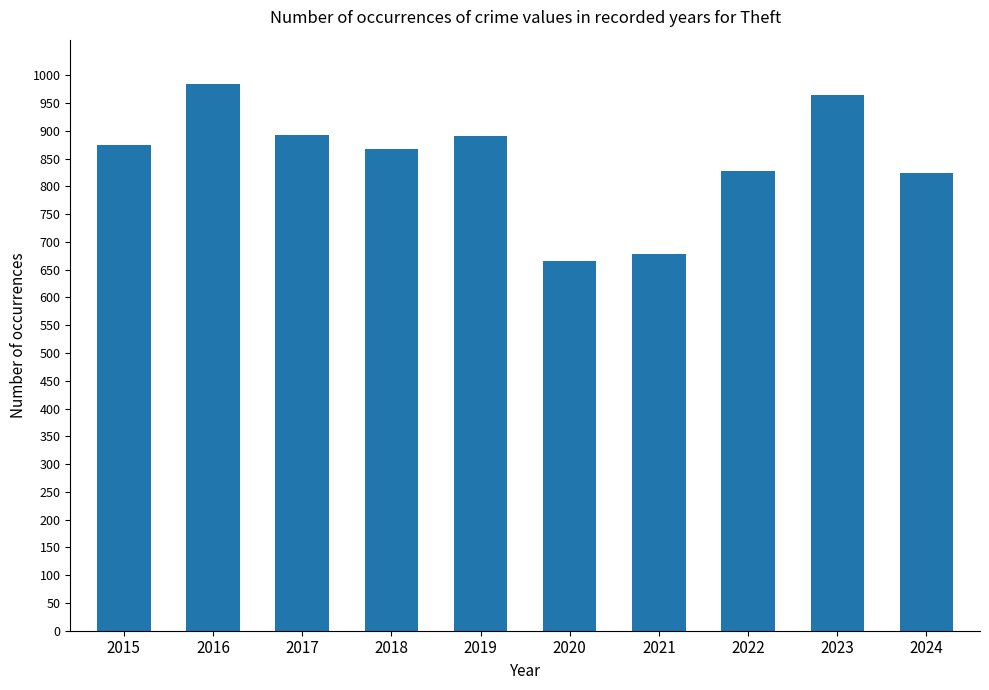

What is the approximate value at 2015, to the nearest 10?

870